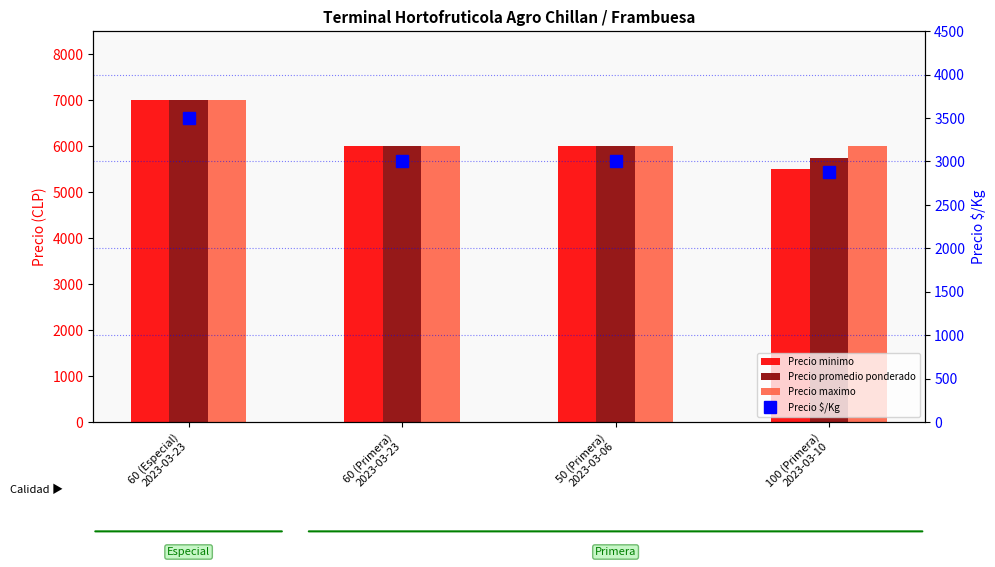

Reading left to right, transcribe all the data shown in this chart.

Precio minimo: 60 (Especial)
2023-03-23=7000	60 (Primera)
2023-03-23=6000	50 (Primera)
2023-03-06=6000	100 (Primera)
2023-03-10=5500
Precio promedio ponderado: 60 (Especial)
2023-03-23=7000	60 (Primera)
2023-03-23=6000	50 (Primera)
2023-03-06=6000	100 (Primera)
2023-03-10=5750
Precio maximo: 60 (Especial)
2023-03-23=7000	60 (Primera)
2023-03-23=6000	50 (Primera)
2023-03-06=6000	100 (Primera)
2023-03-10=6000
Precio $/Kg: 60 (Especial)
2023-03-23=3500	60 (Primera)
2023-03-23=3000	50 (Primera)
2023-03-06=3000	100 (Primera)
2023-03-10=2875